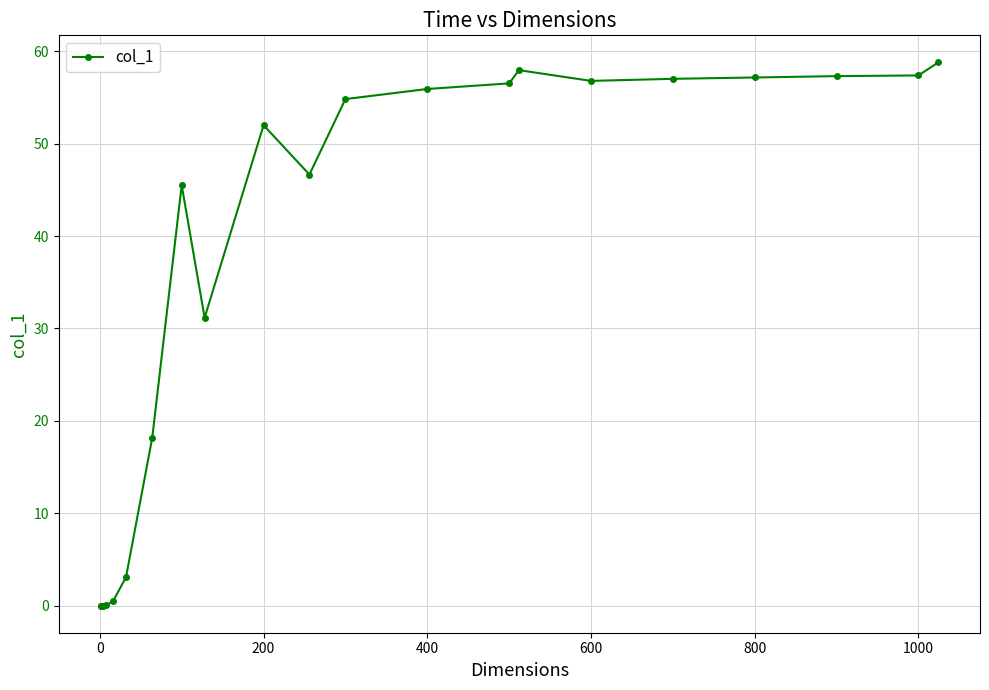

True or false: the data has more than 0 interior local peaks.

True